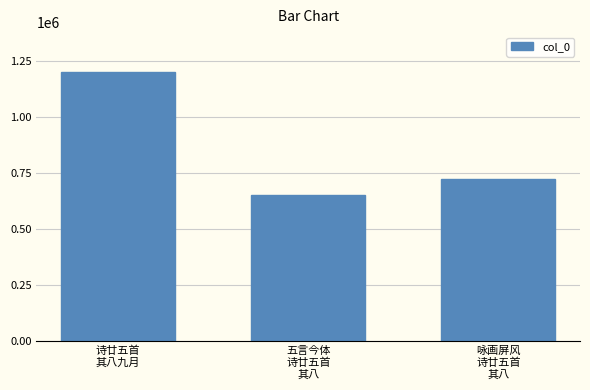

What is the difference between the maximum and second lowest values?

475723